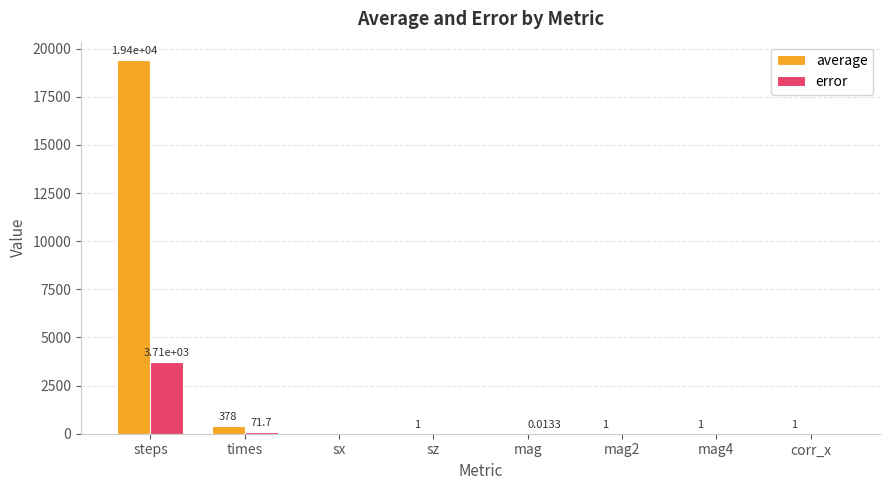

What is the total value across all series at sz?

1.0